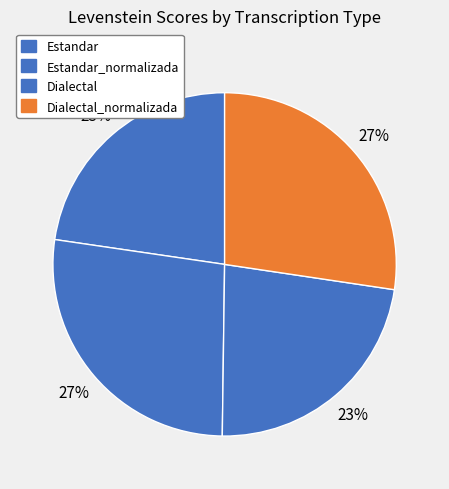

Which slice is the smallest?

Estandar